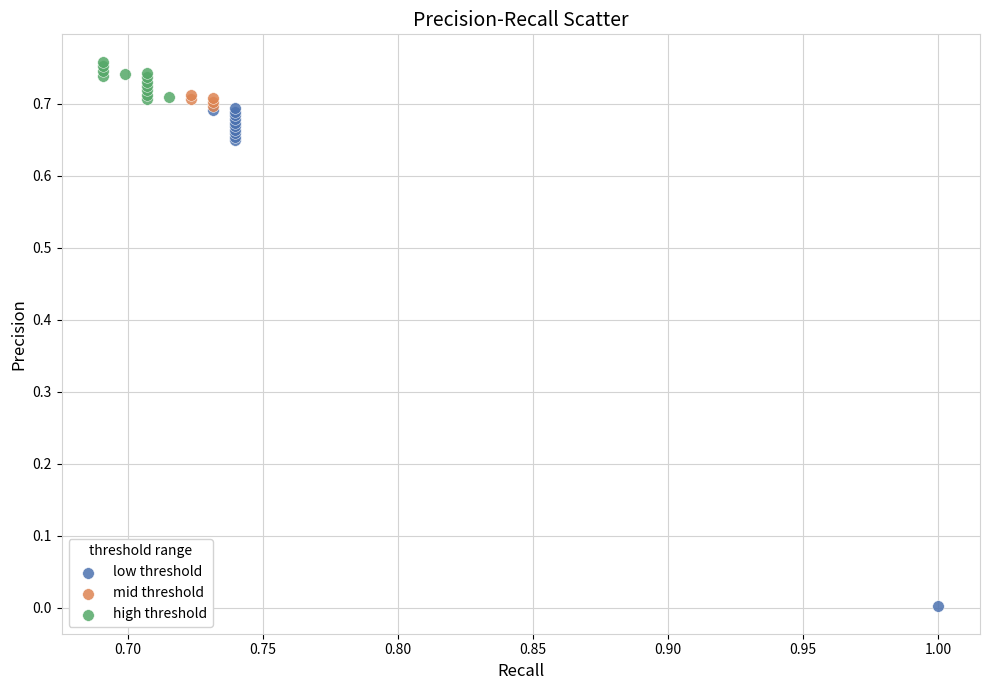

Which series reaches the minimum Y coordinate?

low threshold